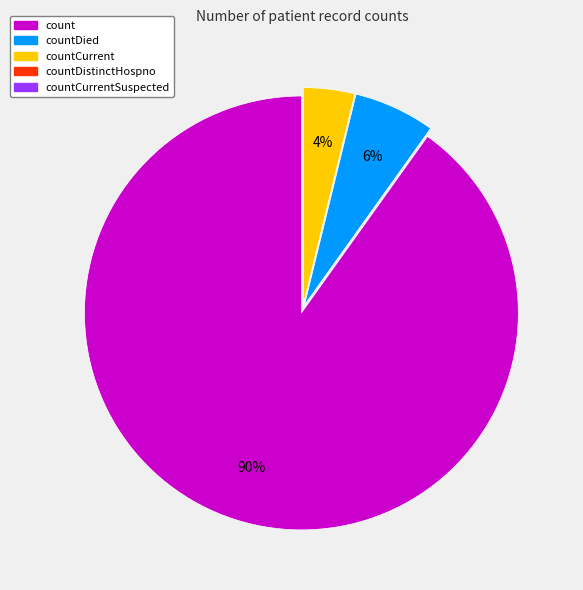

Does any single category account for the majority?

Yes